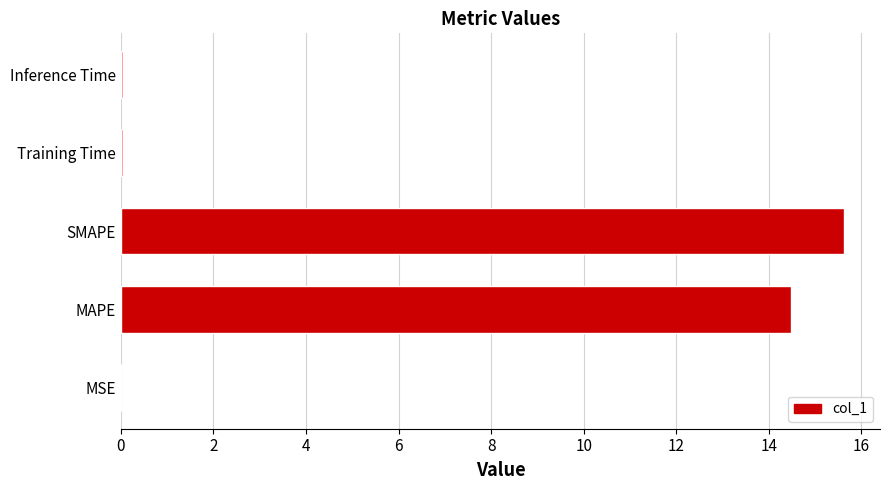

Which category has the highest value across all series?

SMAPE